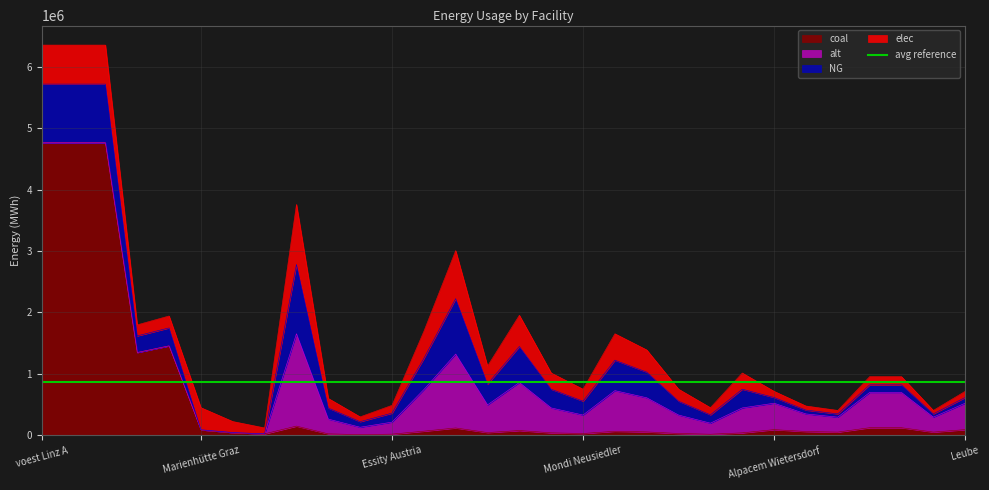

What is the label of the 30th point from the left?

Leube